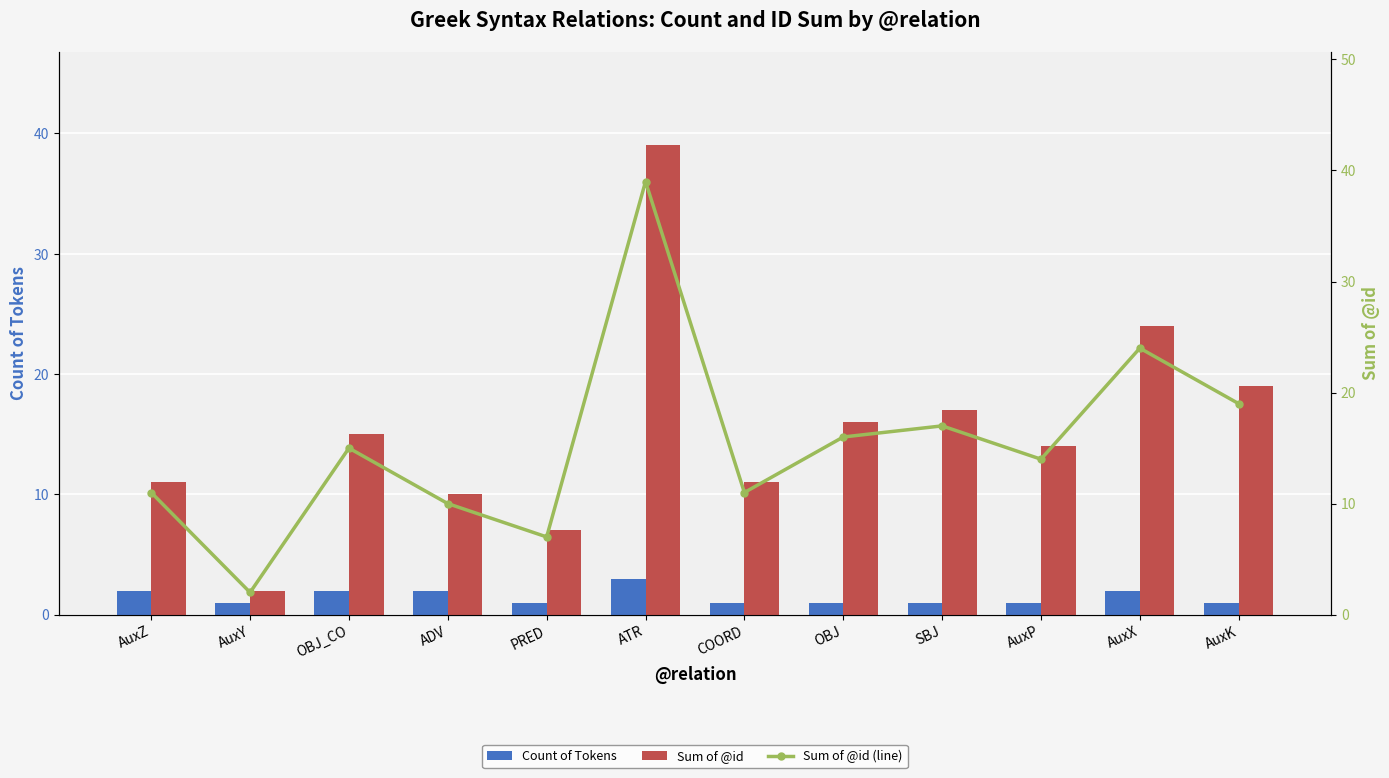

Are the bars grouped side by side (vs. stacked)?

Yes